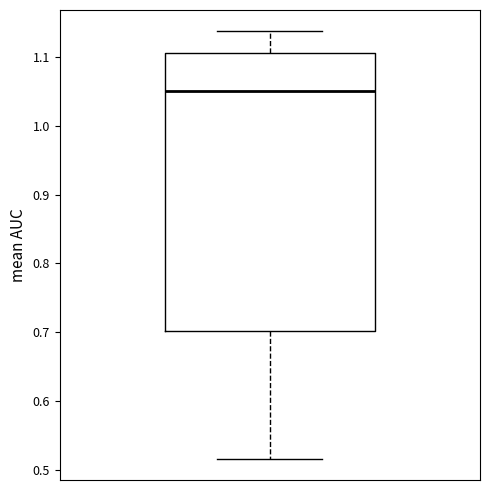

Transcribe this box plot: give where the median line is, the range the box spans, and where the two whiskers end, as read against the y-axis. The values are not printed on the chart, so give them approximately, as read against the axis.

median 1.05, box 0.70 to 1.11, whiskers 0.52 to 1.14